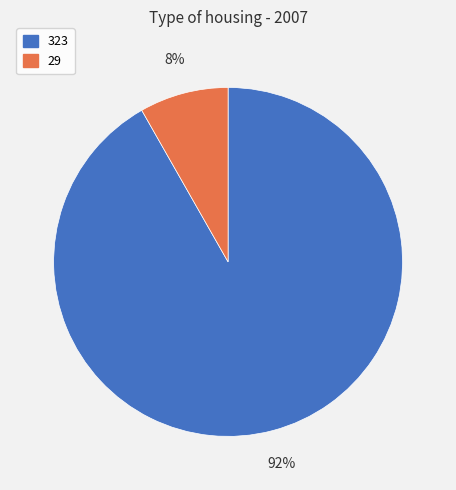

What is the smallest slice in the pie chart?

29